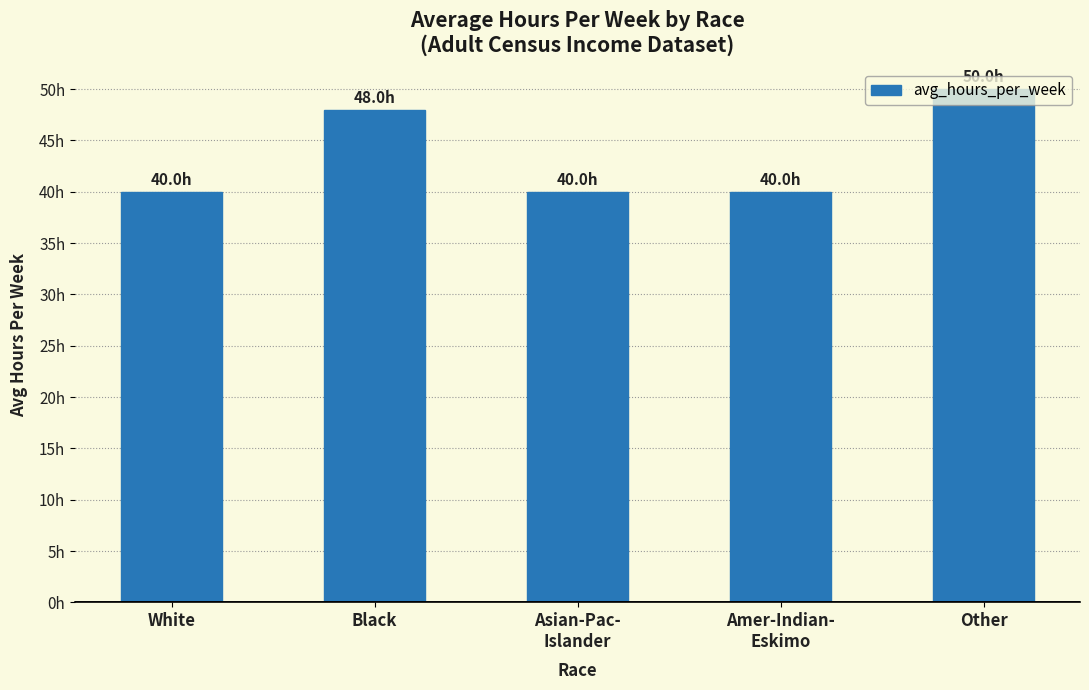

Does the chart contain any negative values?

No